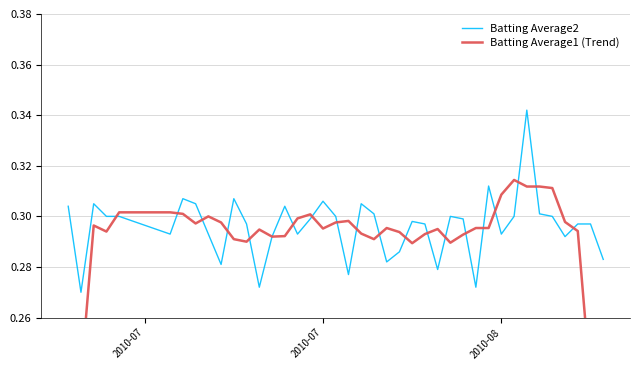

What is the difference between the second highest and minimum values in the Batting Average1 (Trend) series?

0.1